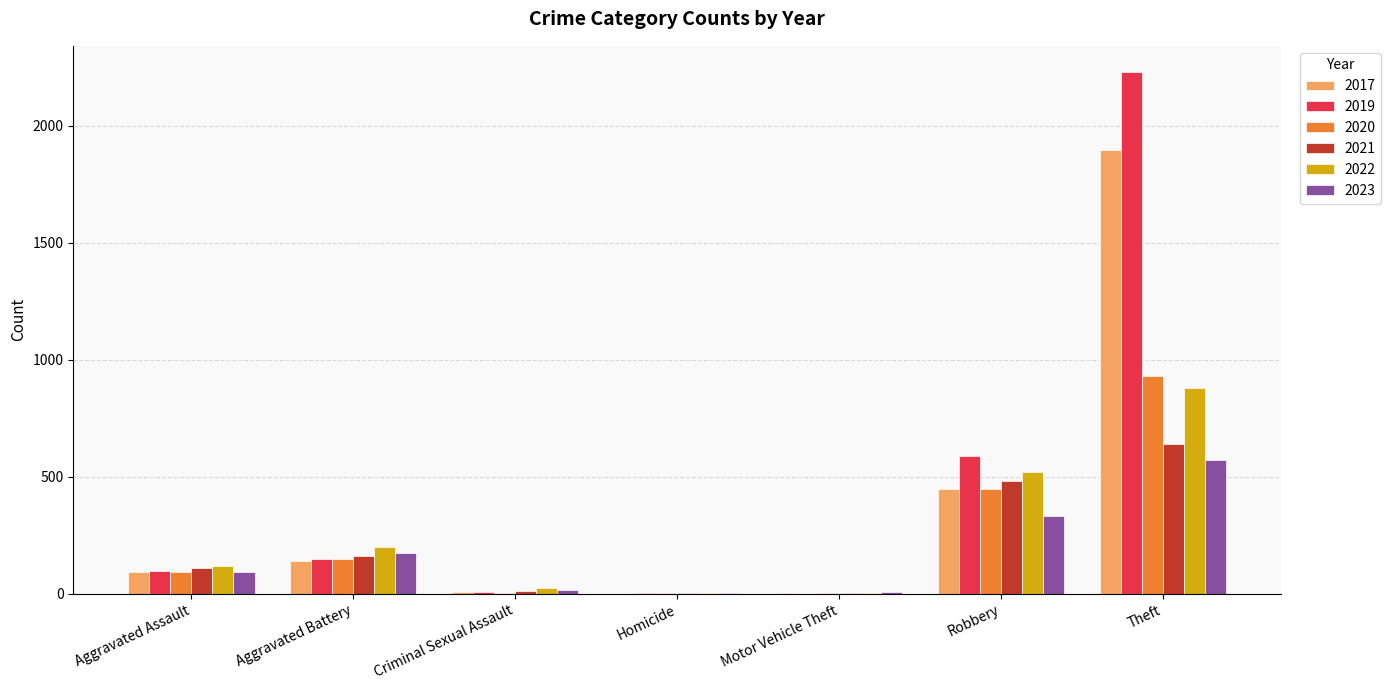

What is the difference between the 2020 values at Robbery and Motor Vehicle Theft?

447